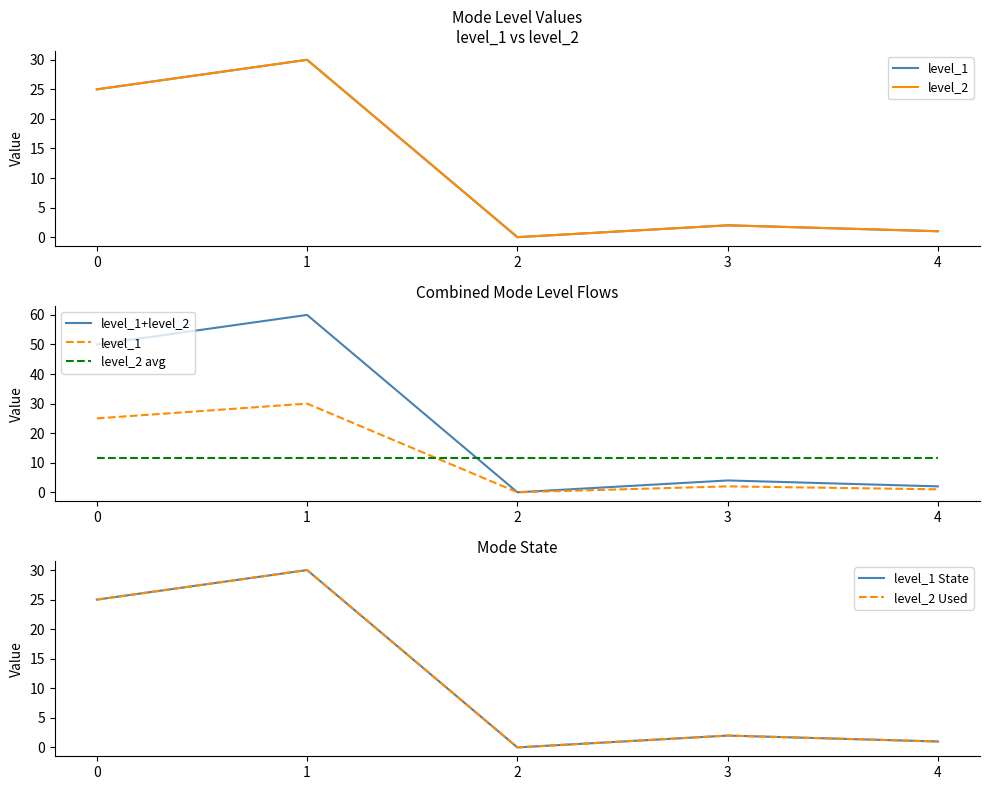

True or false: level_2 has a value of 25.0 at 0.

True